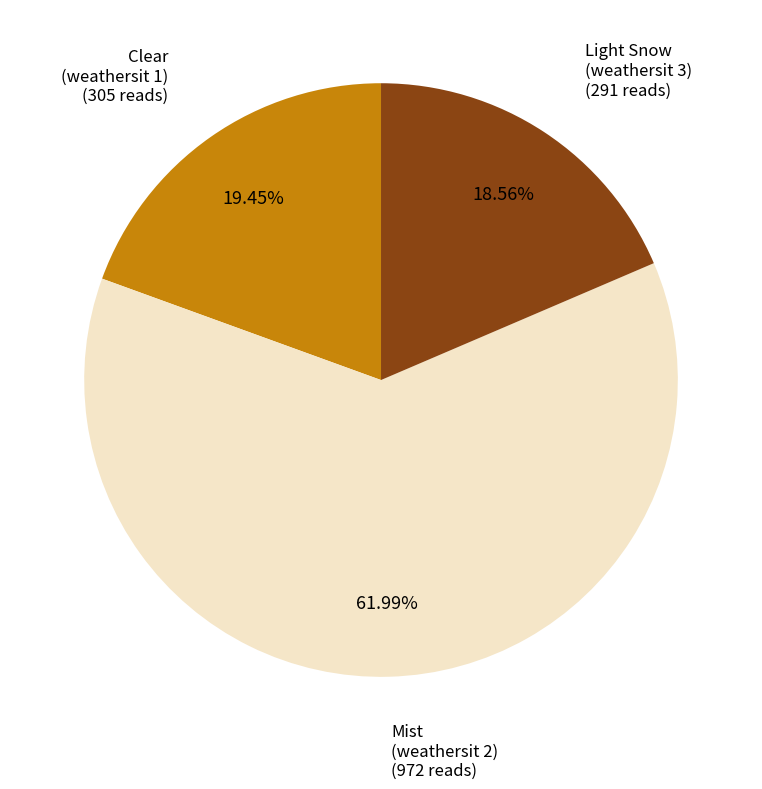

Is there a majority slice in this chart?

Yes